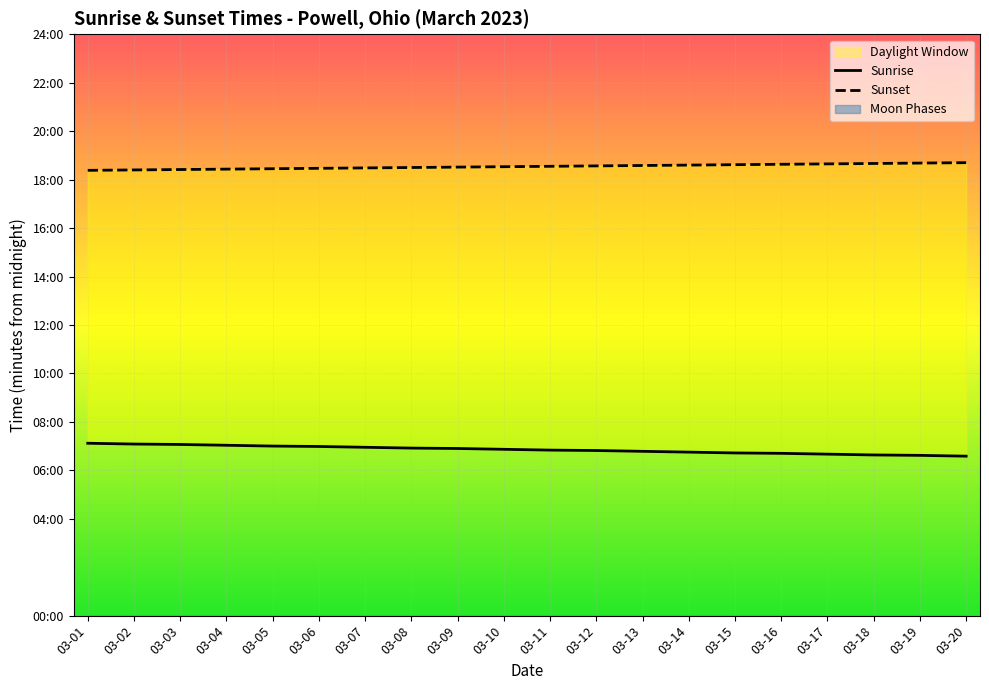

True or false: Sunset and Sunrise cross at least once.

False